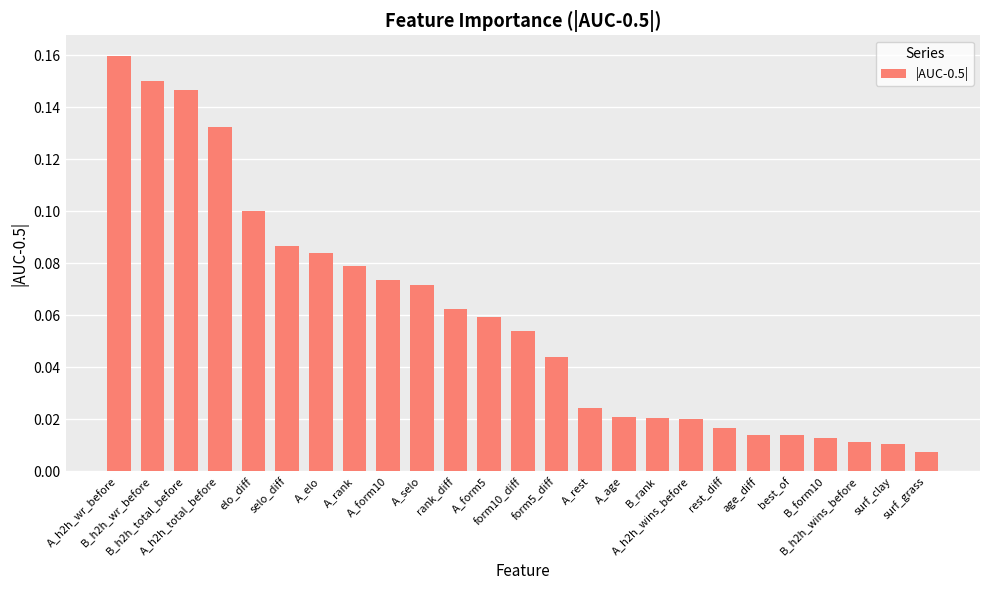

True or false: the data shows 0.3 at A_h2h_wr_before.

False